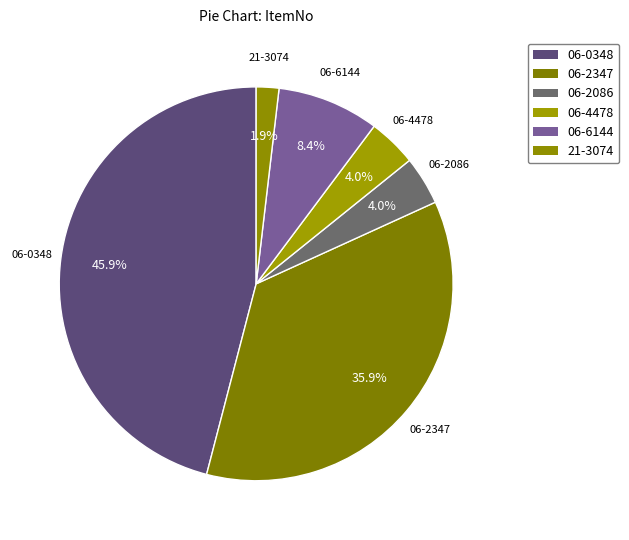

Which category has the biggest portion of the pie?

06-0348